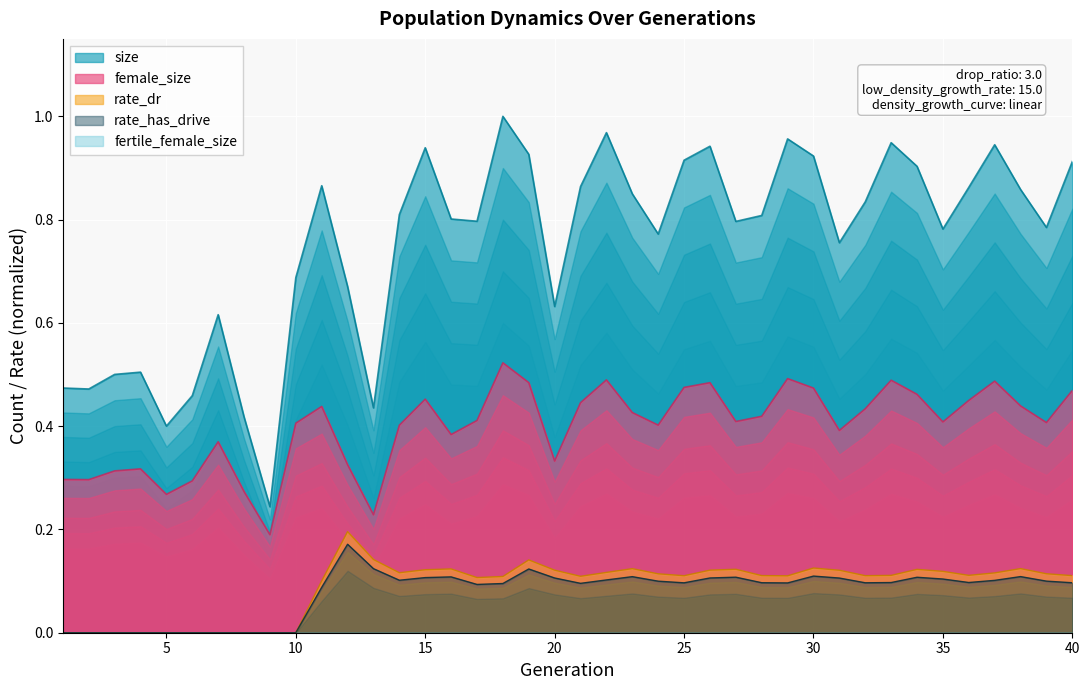

What is the difference between the maximum and minimum values in the rate_dr series?

0.2